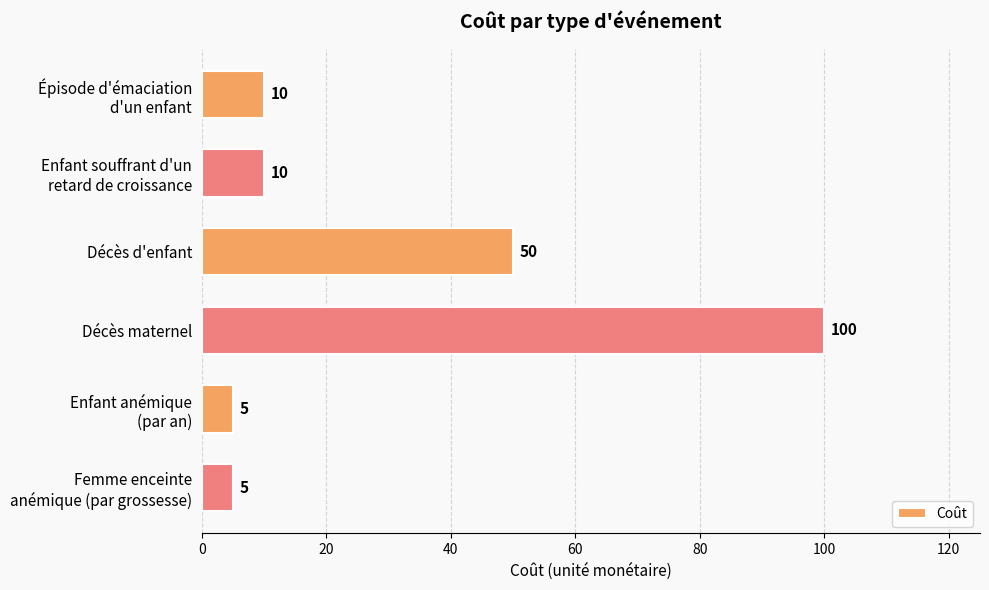

What is the change in value from Décès d'enfant to Décès maternel?

+50